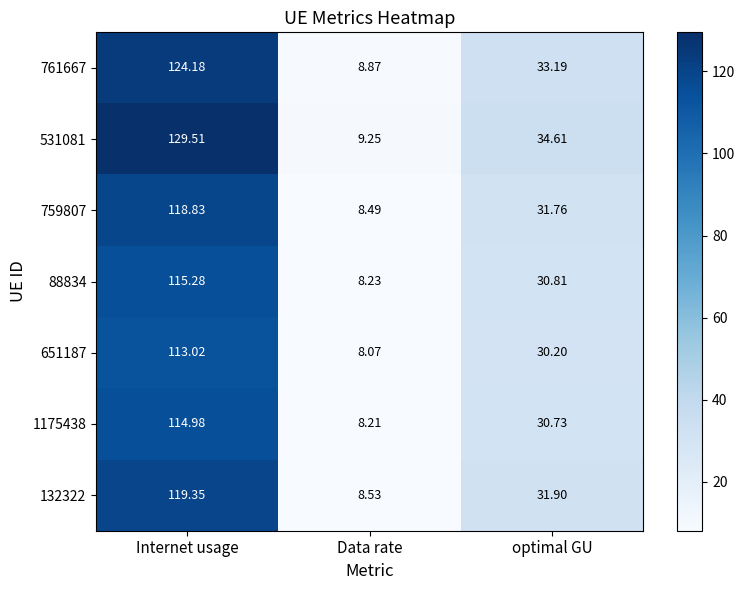

Rank the categories by 88834 value from highest to lowest.

Internet usage, optimal GU, Data rate